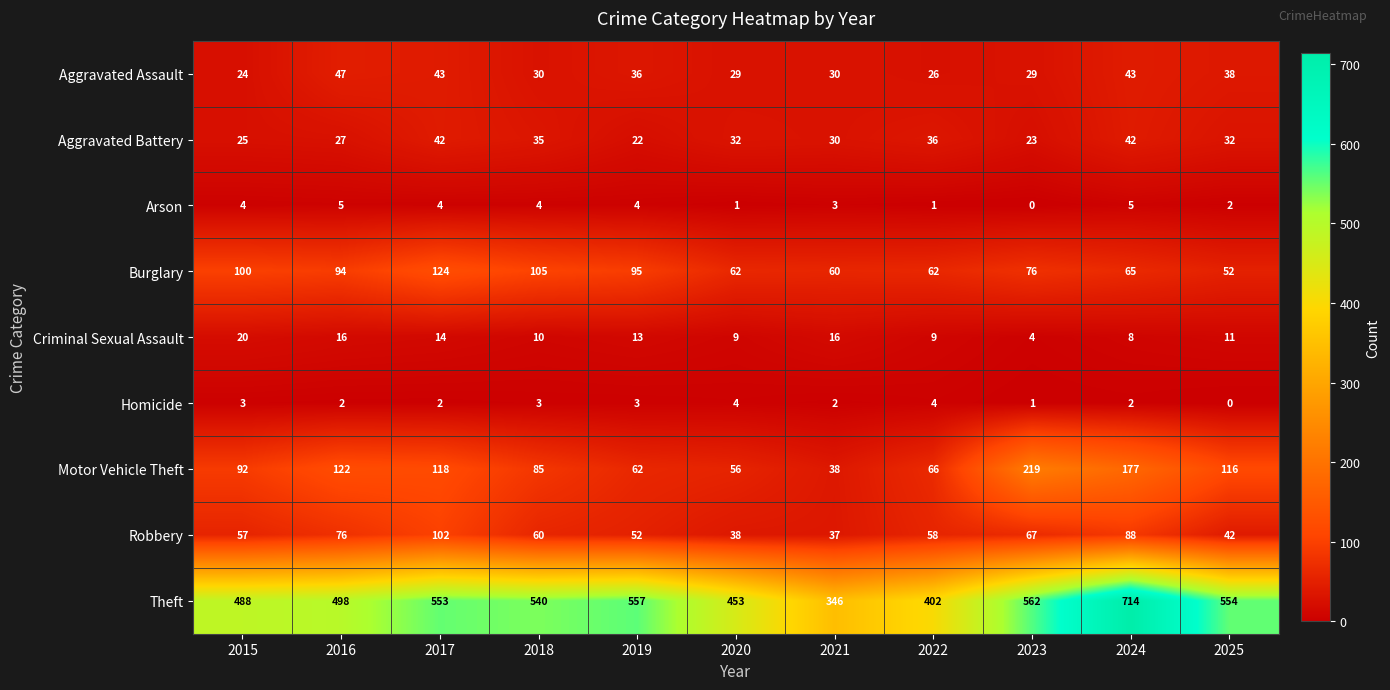

At which category is the sum across all series the highest?

2024